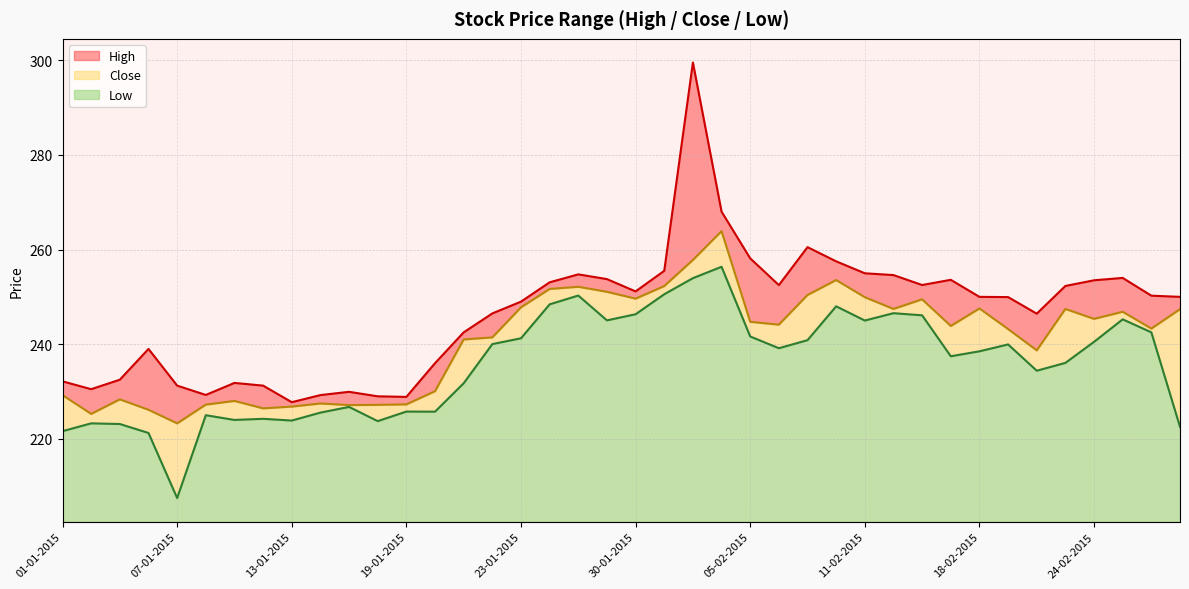

What is the value of the Low point at the 27th from the left?

240.8